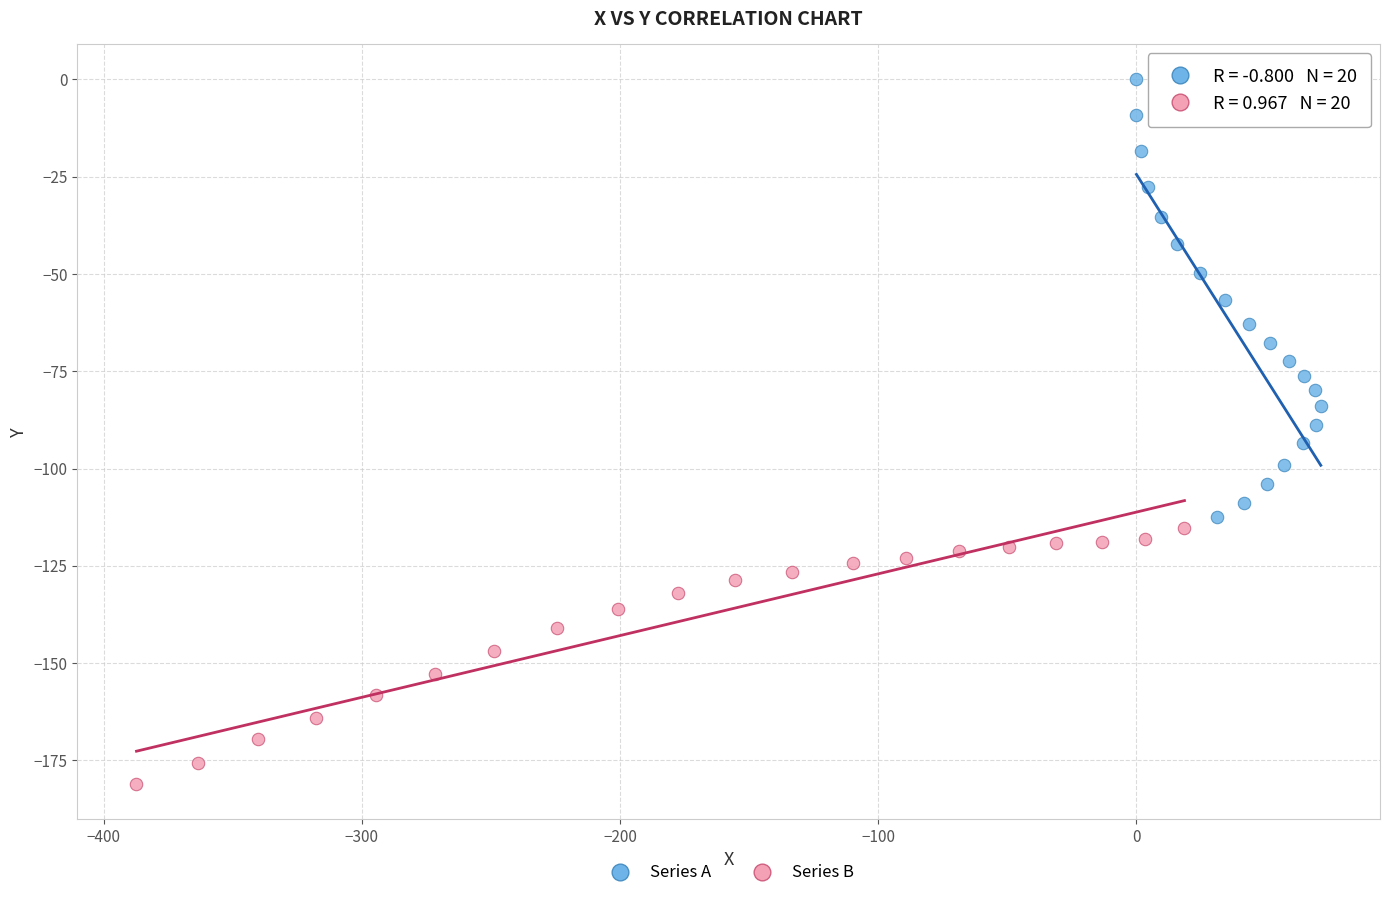

Which series reaches the maximum Y coordinate?

Series A